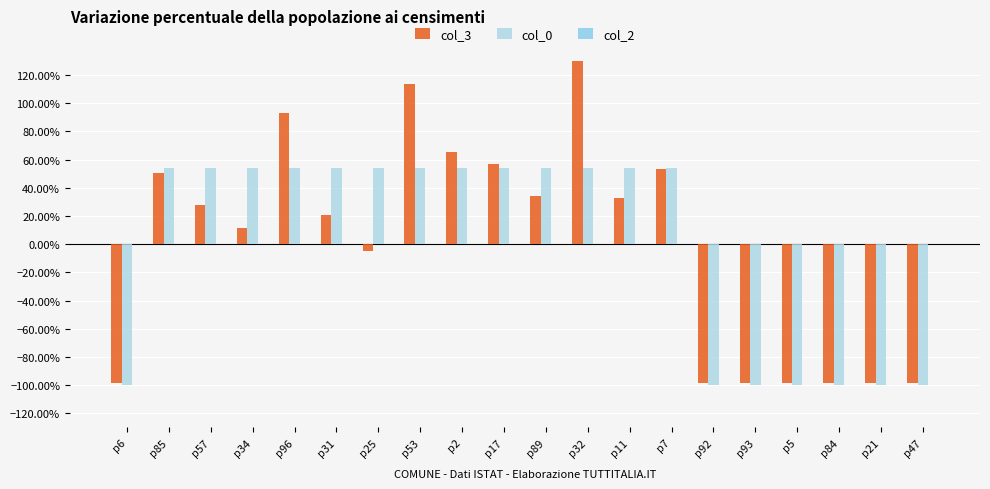

Which series changed the most between p85 and p92?

col_0